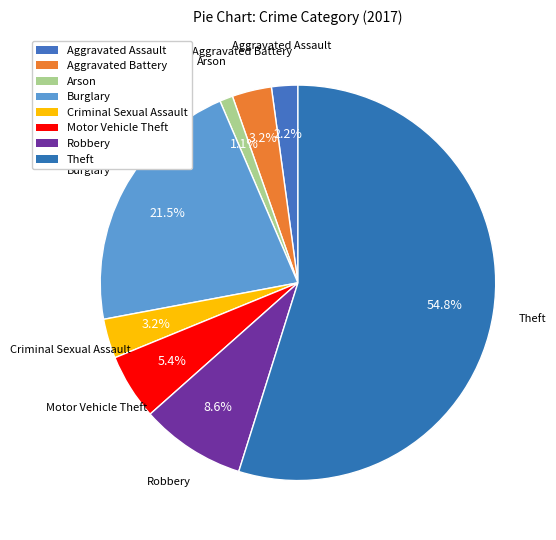

To the nearest percent, what portion does Motor Vehicle Theft represent?

5%